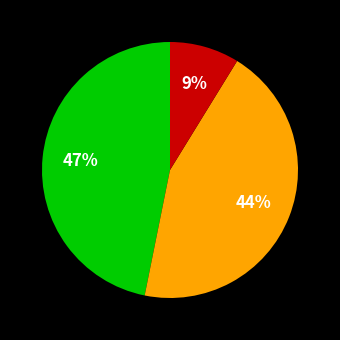

Does any single category account for the majority?

No